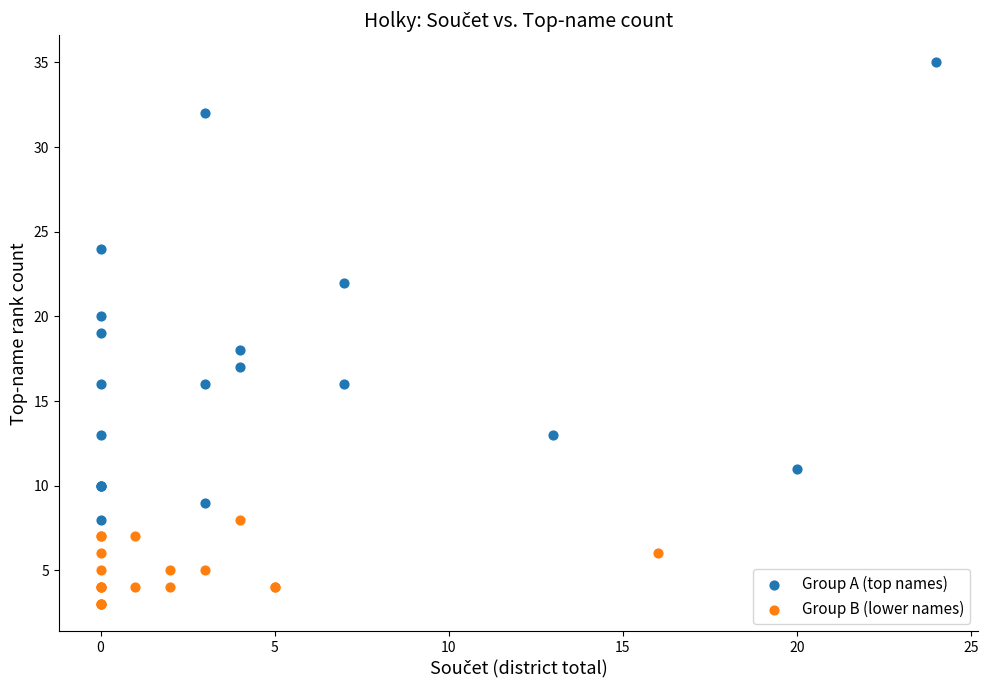

Which series reaches the minimum Y coordinate?

Group B (lower names)